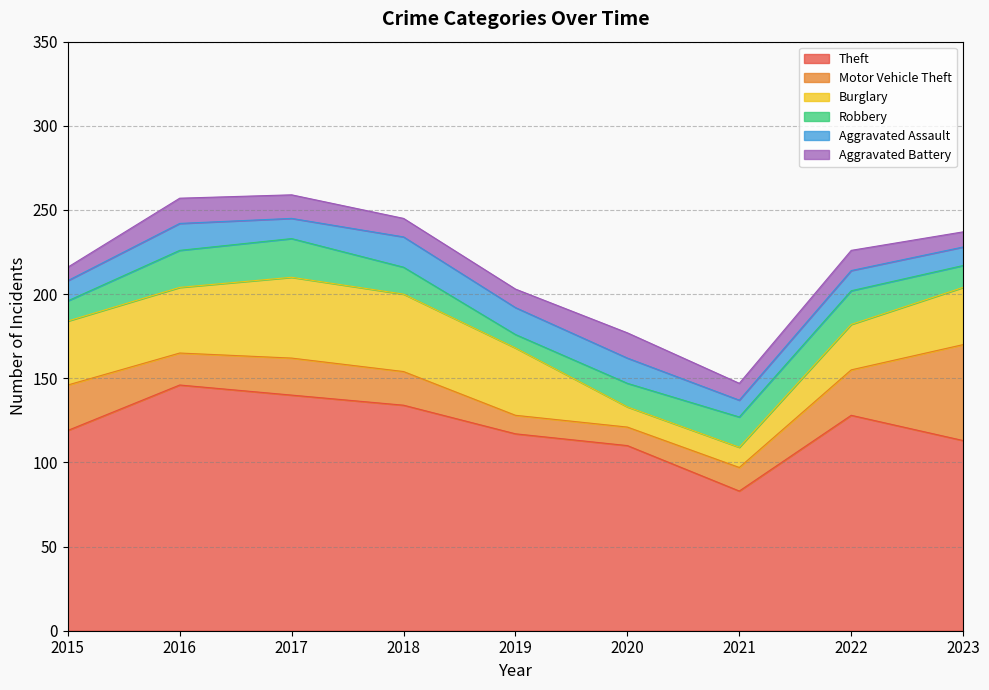

The value of Aggravated Battery at 2020 is 25. True or false?

False